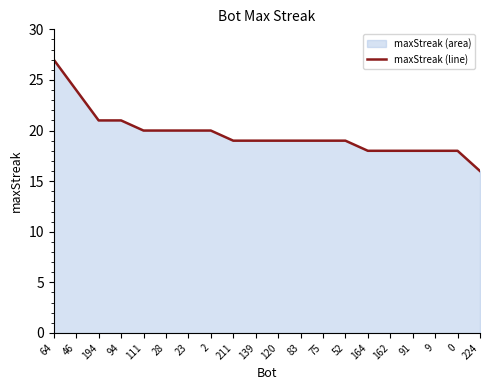

True or false: there are more than 0 points higher than both neighbors.

False